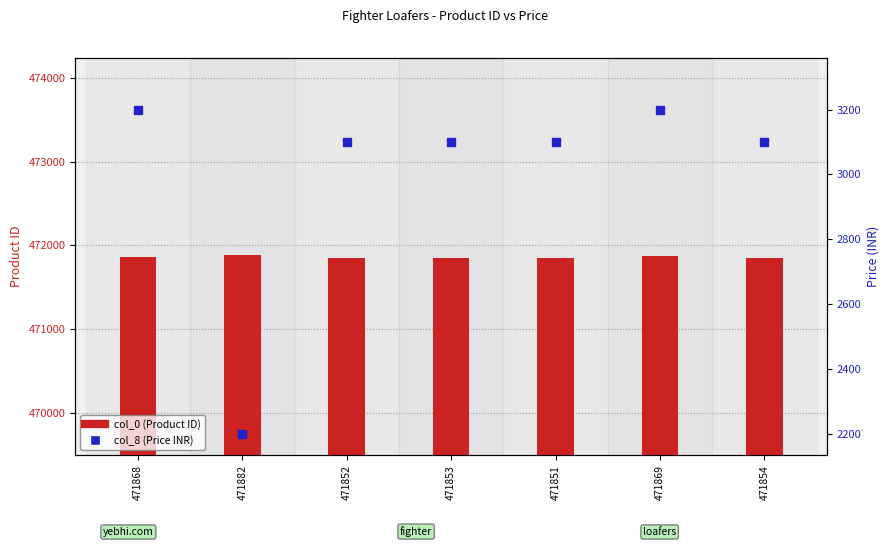

How many distinct data groups are displayed?

2